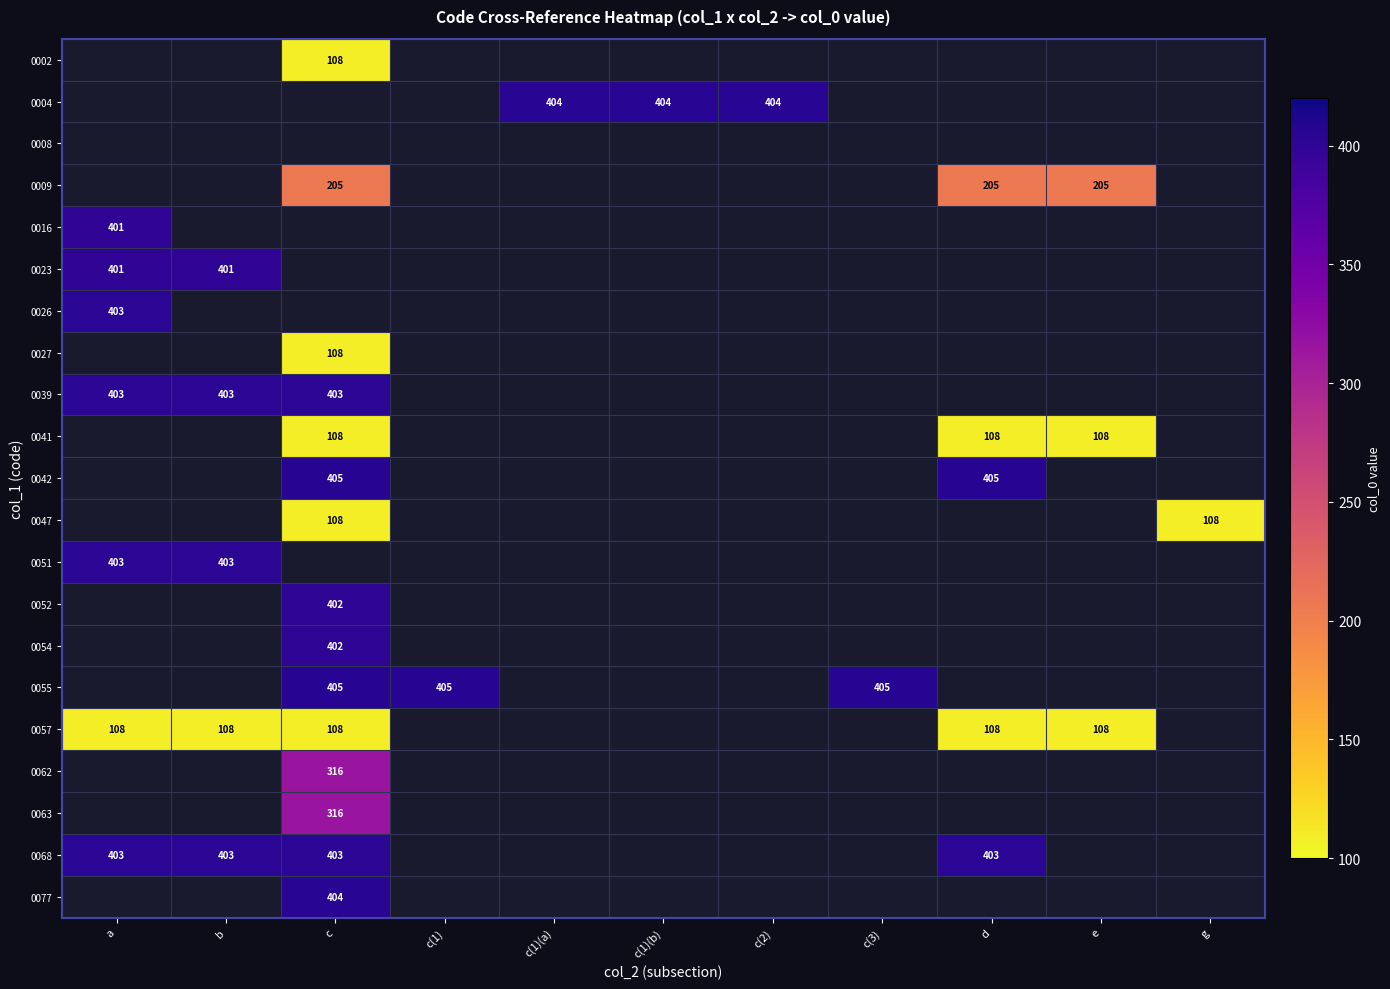

True or false: 0027 has a value of 65 at c.

False